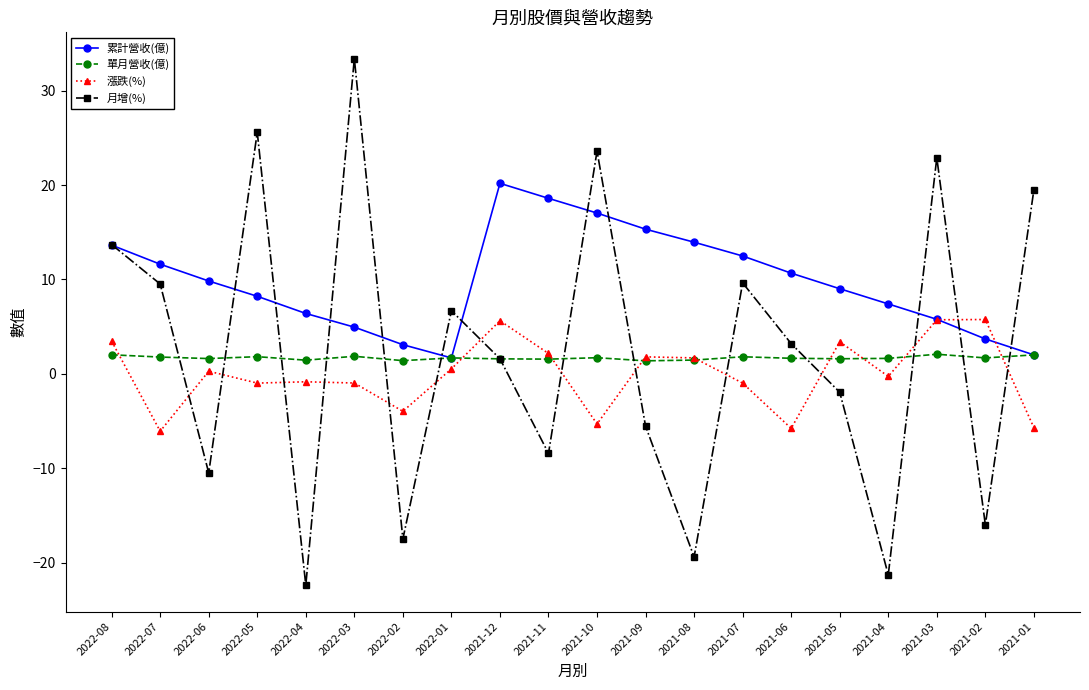

After their last crossing, which series has the higher values: 月增(%) or 漲跌(%)?

月增(%)